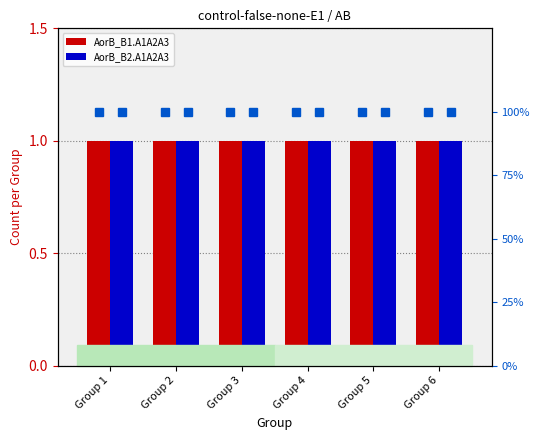

True or false: percentile B2 has a value of 29 at Group 2.

False